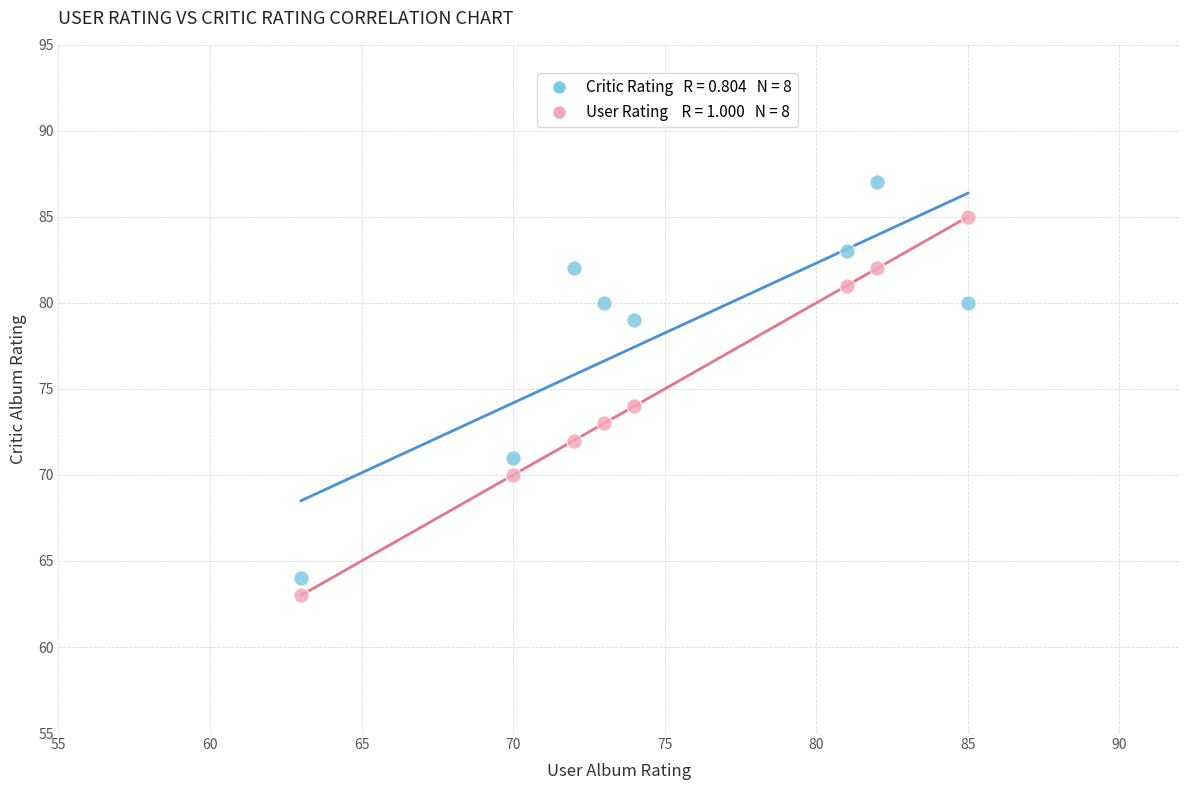

Across all series, what Y value is closest to 75?

74